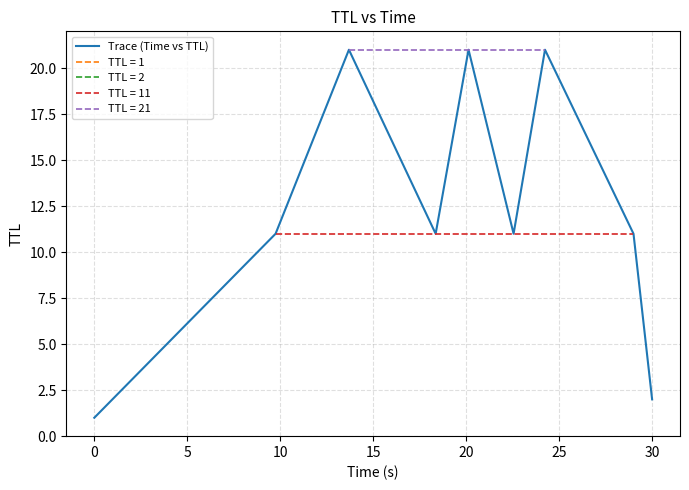

What is the highest value of the Trace (Time vs TTL) series?

21